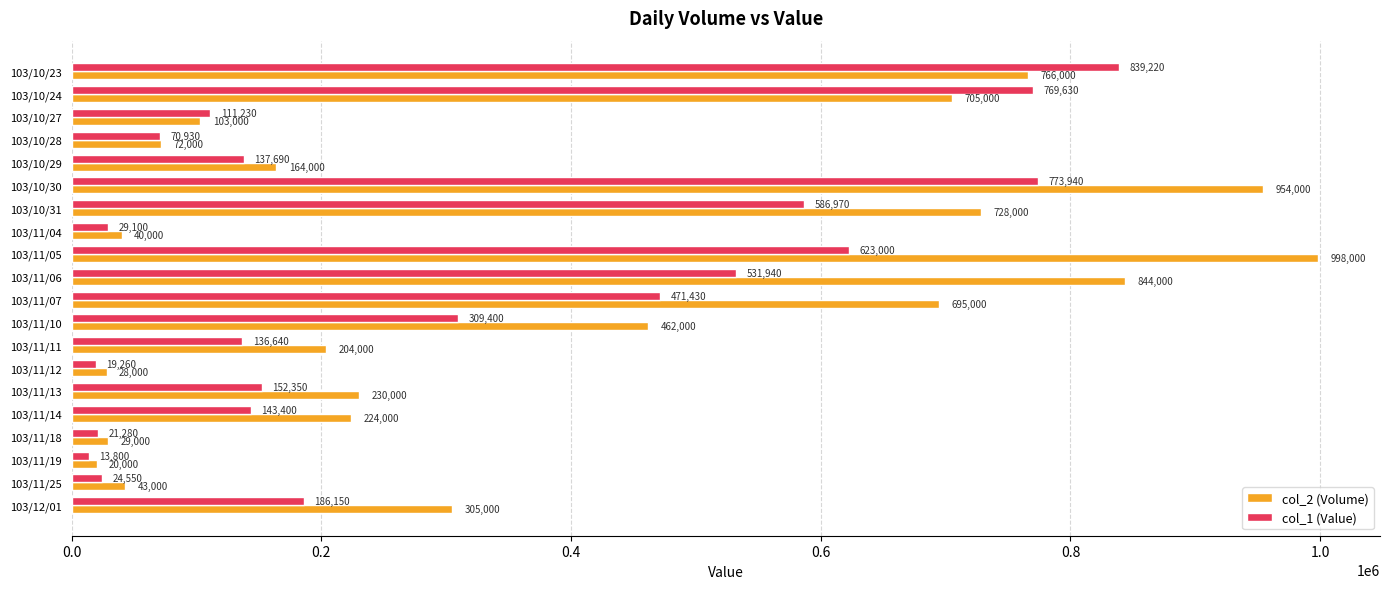

Read the col_1 (Value) value at 103/11/05, to the nearest 50.

623000